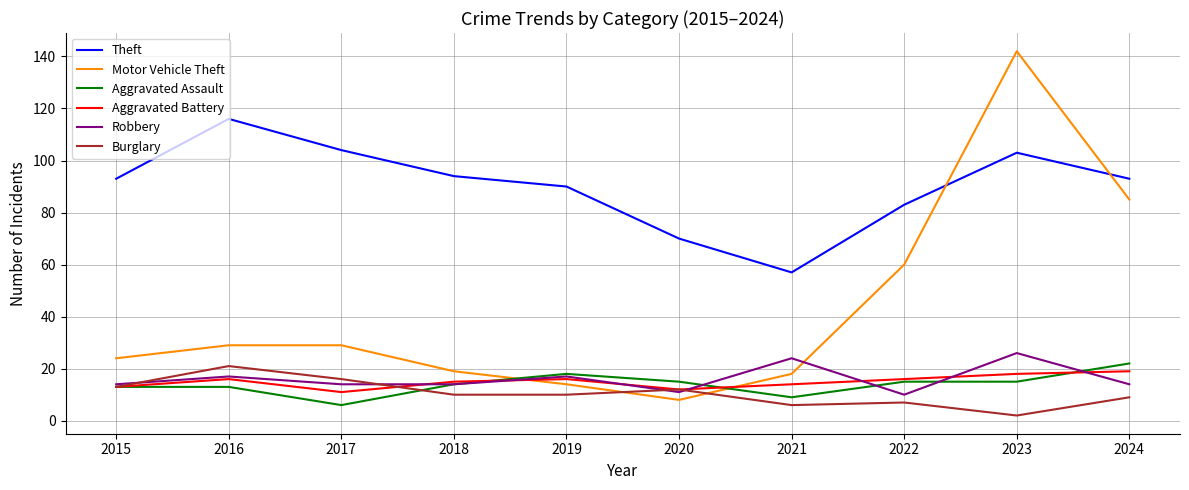

Where is Motor Vehicle Theft nearest to the value 75?

2024